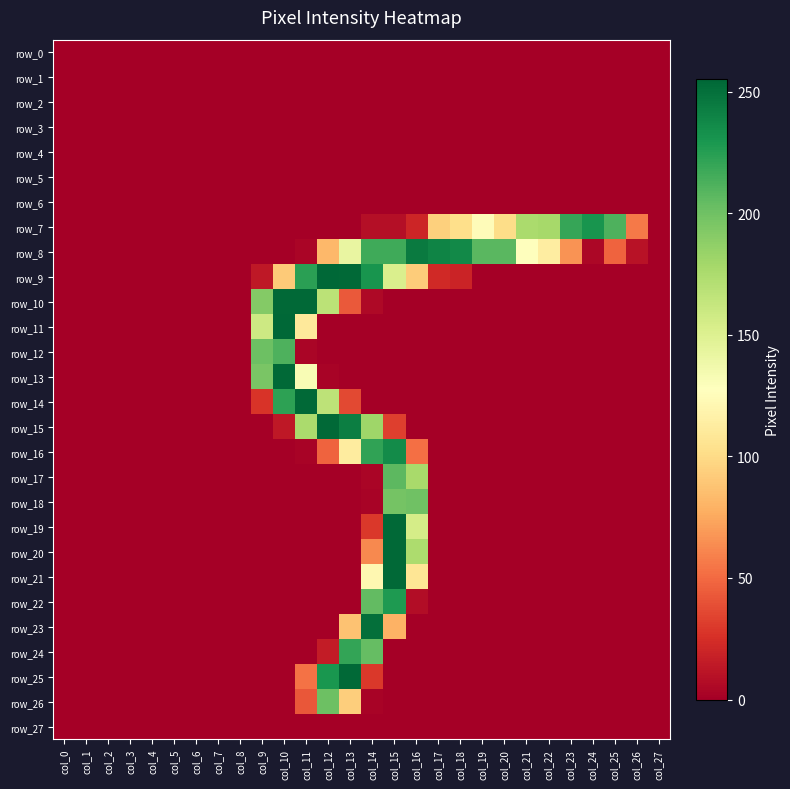

At col_3, list the series in order from largest to smallest.

row_0, row_1, row_2, row_3, row_4, row_5, row_6, row_7, row_8, row_9, row_10, row_11, row_12, row_13, row_14, row_15, row_16, row_17, row_18, row_19, row_20, row_21, row_22, row_23, row_24, row_25, row_26, row_27